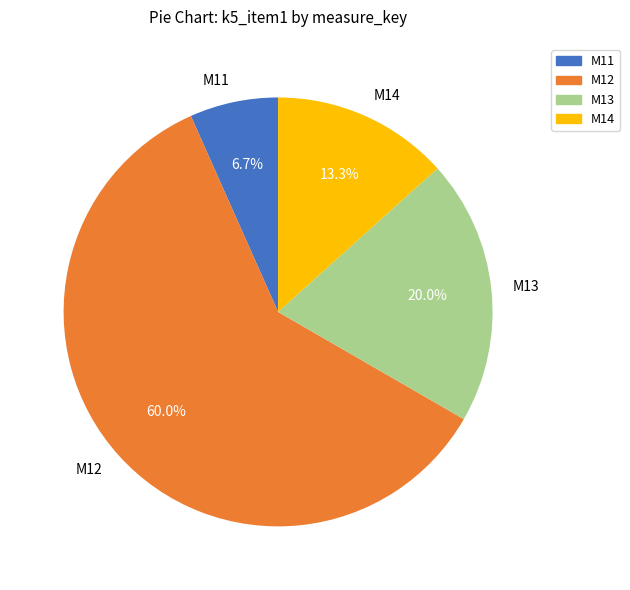

Rank the categories by value from lowest to highest.

M11, M14, M13, M12